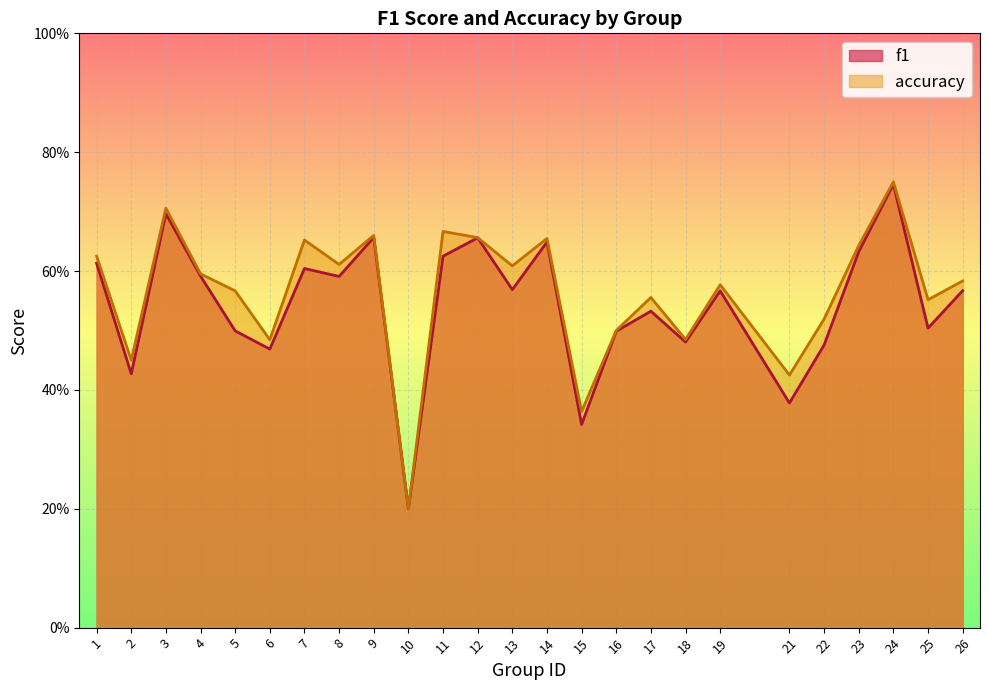

True or false: f1 and accuracy cross at least once.

False